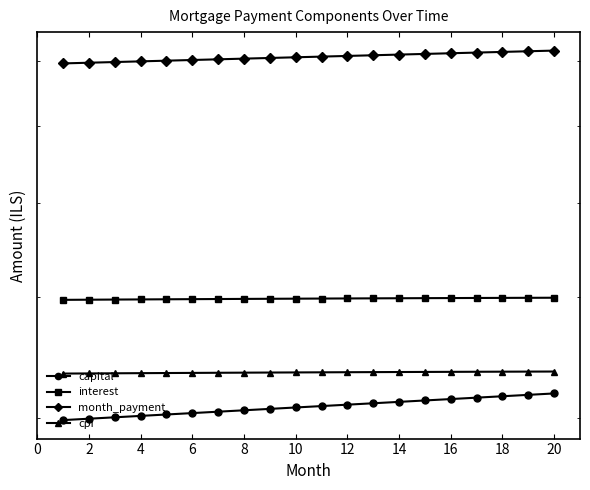

Is the value of capital at 20 greater than the value of month_payment at 19?

No